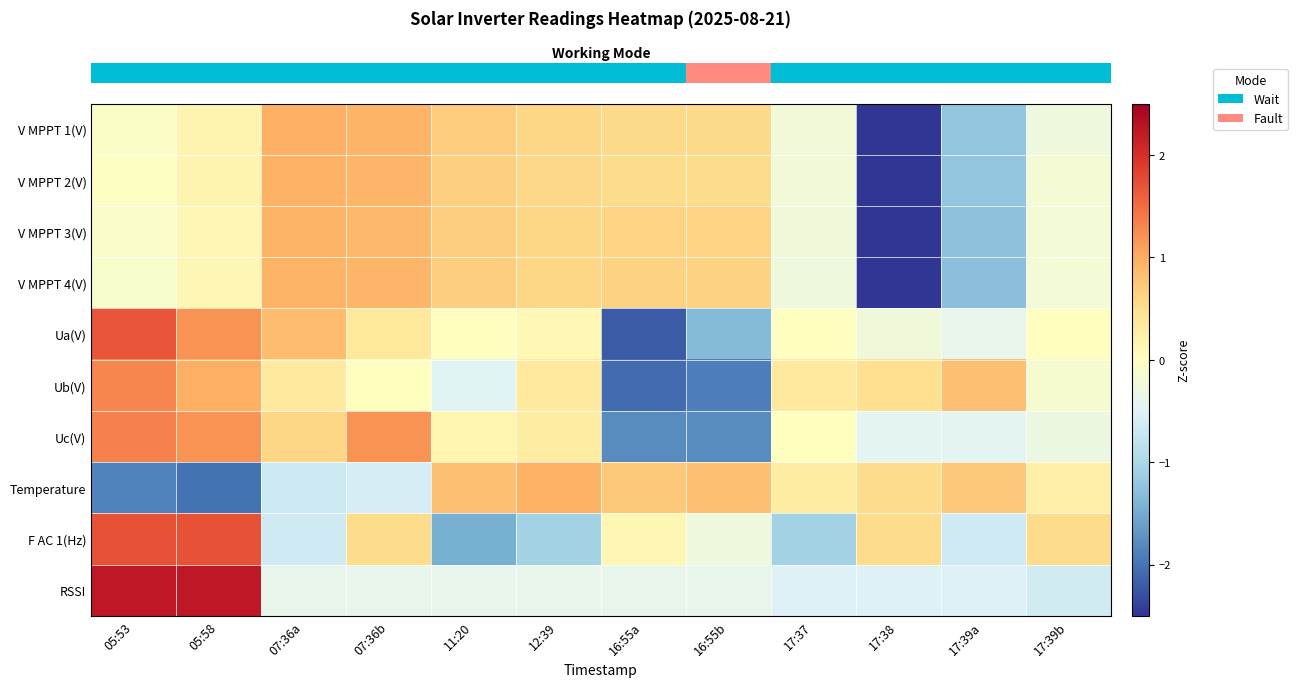

How many categories are shown in the chart?

12